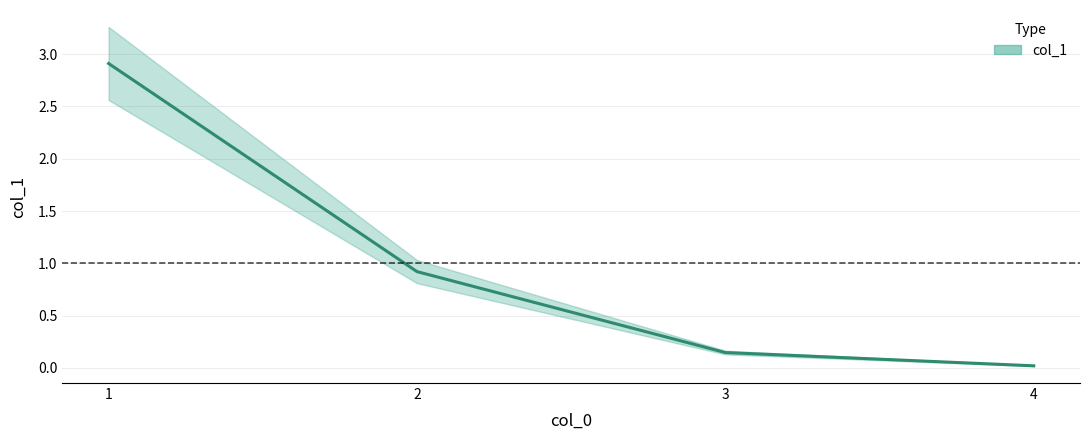

List the labels in order of value, smallest first.

4, 3, 2, 1